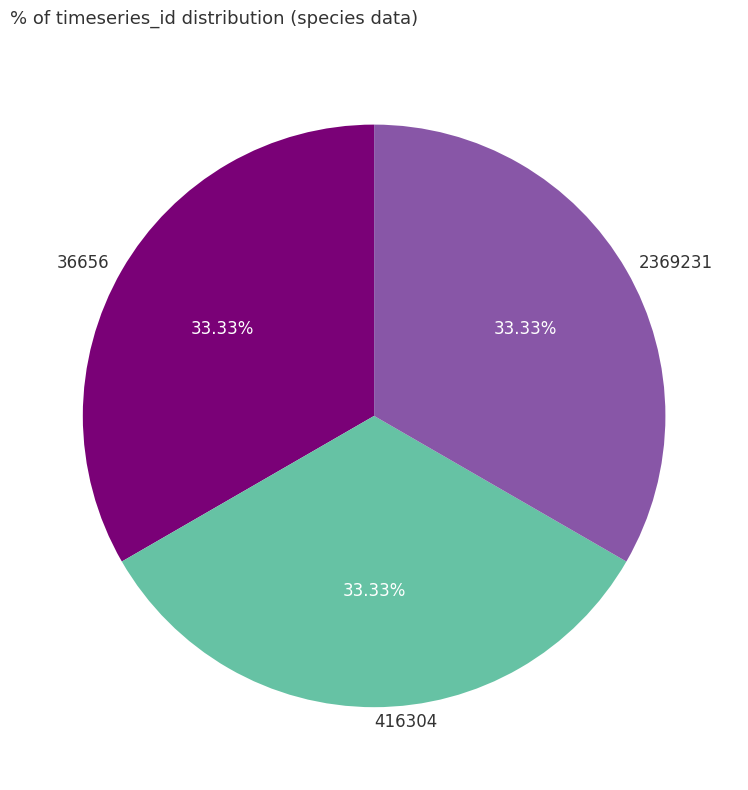

What is the ratio of the value at 2369231 to the value at 36656?

1.0